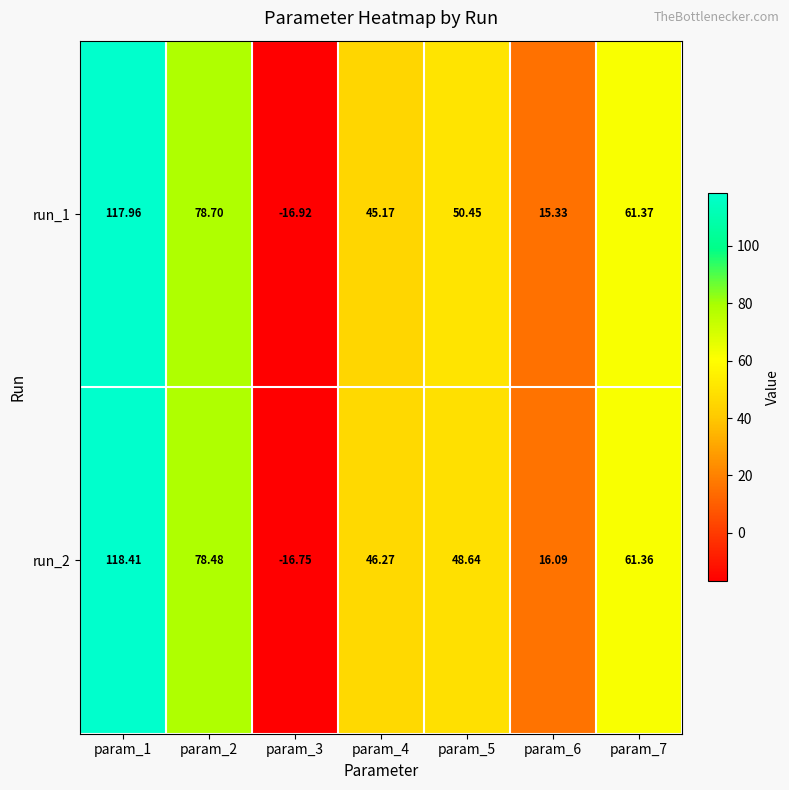

At which category is the sum across all series the highest?

param_1